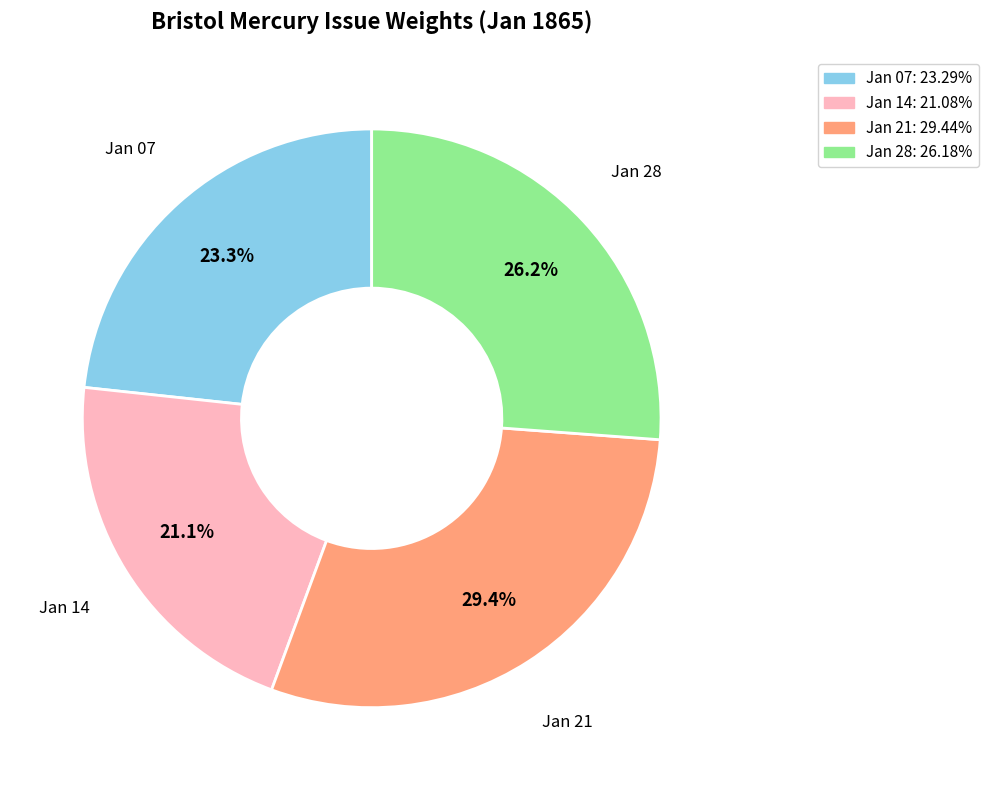

How many slices are in this pie chart?

4